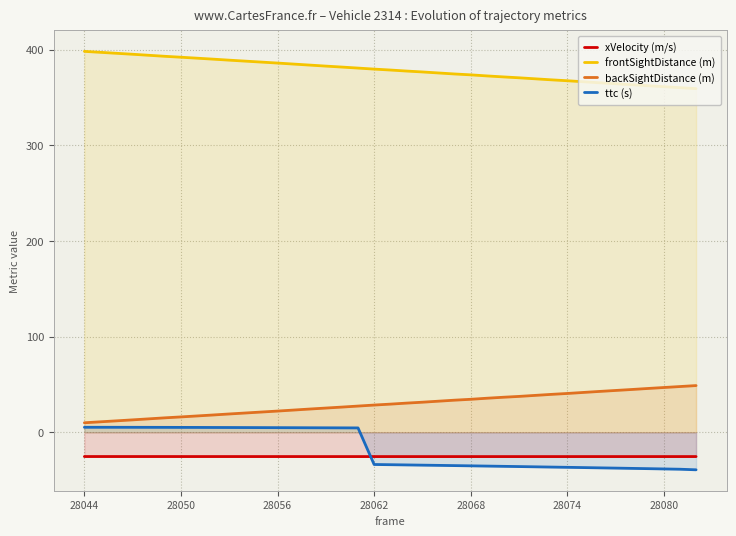

Reading left to right, extract all data points from this chart.

xVelocity (m/s): -25.4	-25.4	-25.4	-25.4	-25.4	-25.4	-25.4	-25.4	-25.4	-25.4	-25.4	-25.4	-25.4	-25.4	-25.4	-25.4	-25.4	-25.4	-25.4	-25.4	-25.4	-25.4	-25.4	-25.4	-25.4	-25.4	-25.4	-25.4	-25.4	-25.4	-25.4	-25.4	-25.4	-25.4	-25.4	-25.4	-25.4	-25.4	-25.4
frontSightDistance (m): 398.4	397.4	396.4	395.4	394.3	393.2	392.3	391.2	390.2	389.2	388.2	387.2	386.1	385.1	384.0	383.0	382.0	380.9	379.8	378.9	377.8	376.9	375.8	374.7	373.8	372.7	371.7	370.7	369.7	368.6	367.7	366.6	365.5	364.5	363.5	362.4	361.4	360.4	359.4
backSightDistance (m): 9.9	10.9	11.9	13.0	14.0	15.1	16.1	17.1	18.1	19.1	20.1	21.2	22.2	23.2	24.3	25.3	26.3	27.4	28.5	29.4	30.5	31.4	32.5	33.6	34.5	35.6	36.6	37.5	38.6	39.6	40.6	41.6	42.7	43.7	44.7	45.8	46.8	47.8	48.8
ttc (s): 5.2	5.2	5.2	5.2	5.2	5.1	5.1	5.1	5.0	5.0	4.9	4.9	4.8	4.8	4.7	4.7	4.6	4.5	-33.7	-33.9	-34.2	-34.4	-34.6	-34.9	-35.1	-35.4	-35.6	-35.9	-36.1	-36.4	-36.7	-36.9	-37.2	-37.5	-37.8	-38.1	-38.4	-38.7	-39.3